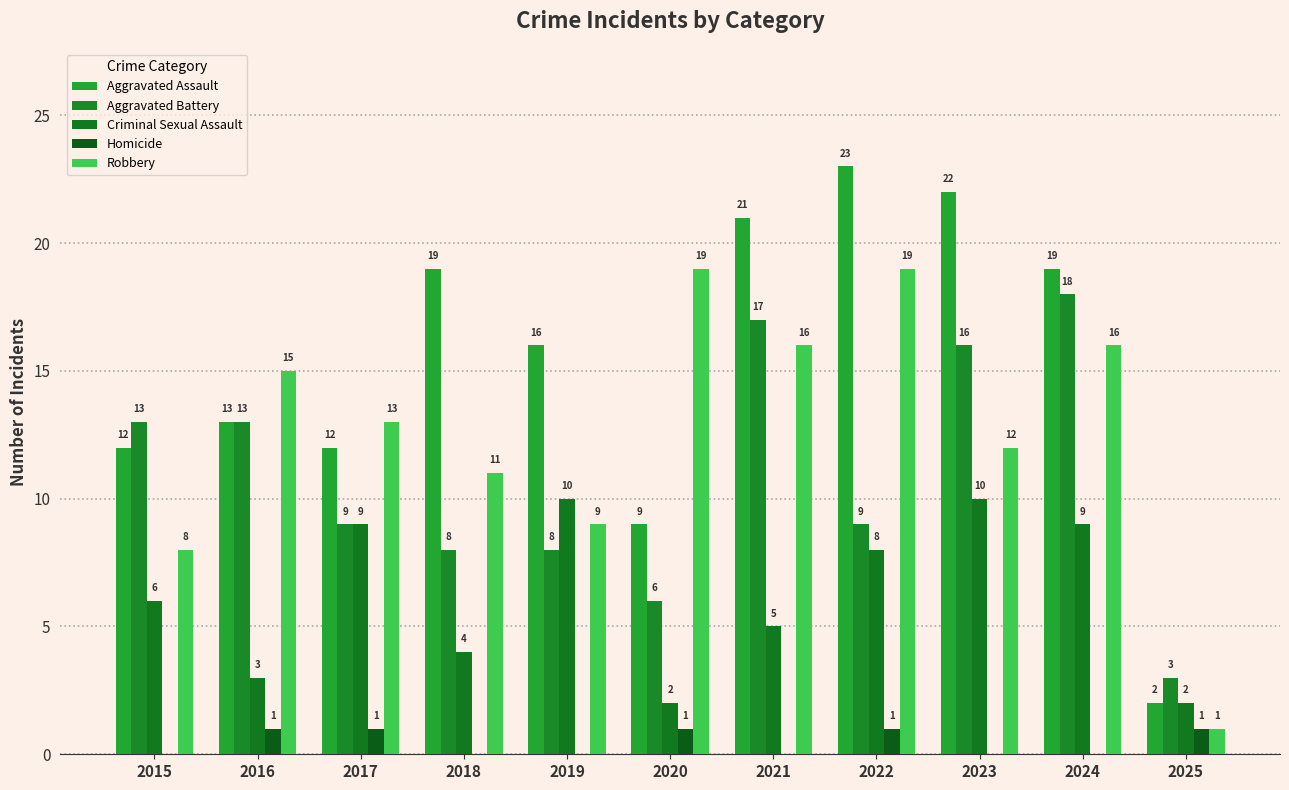

Between 2017 and 2016, which is larger?

2016